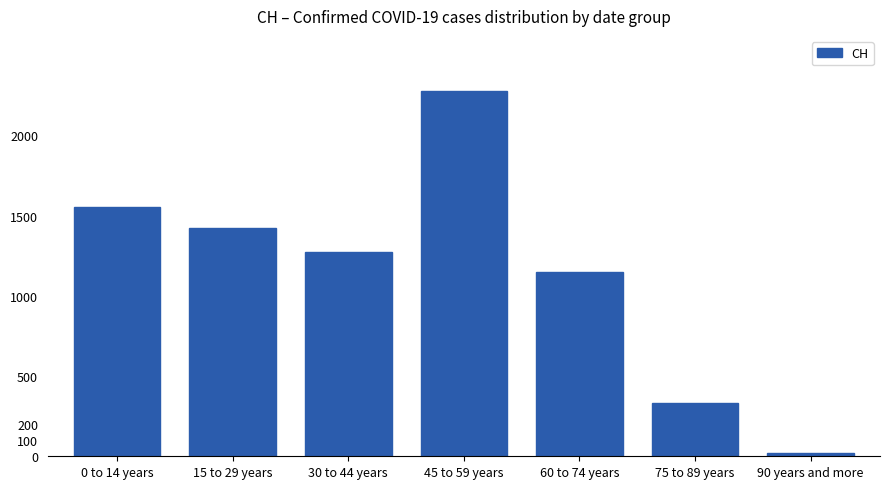

Rank the categories by value from lowest to highest.

90 years and more, 75 to 89 years, 60 to 74 years, 30 to 44 years, 15 to 29 years, 0 to 14 years, 45 to 59 years